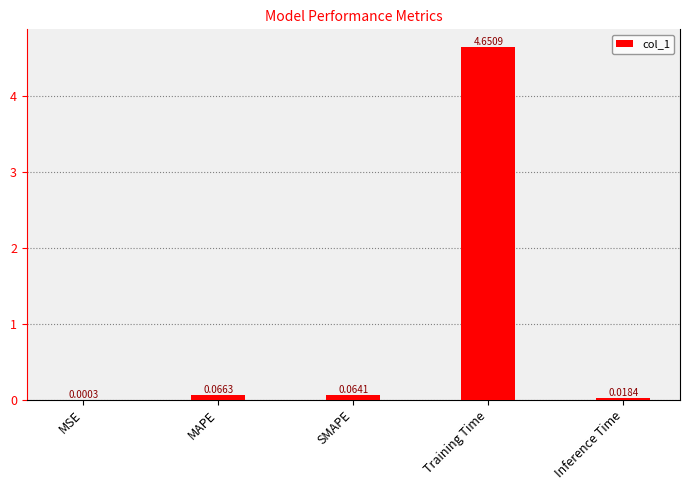

What is the change in value from Training Time to Inference Time?

-4.6